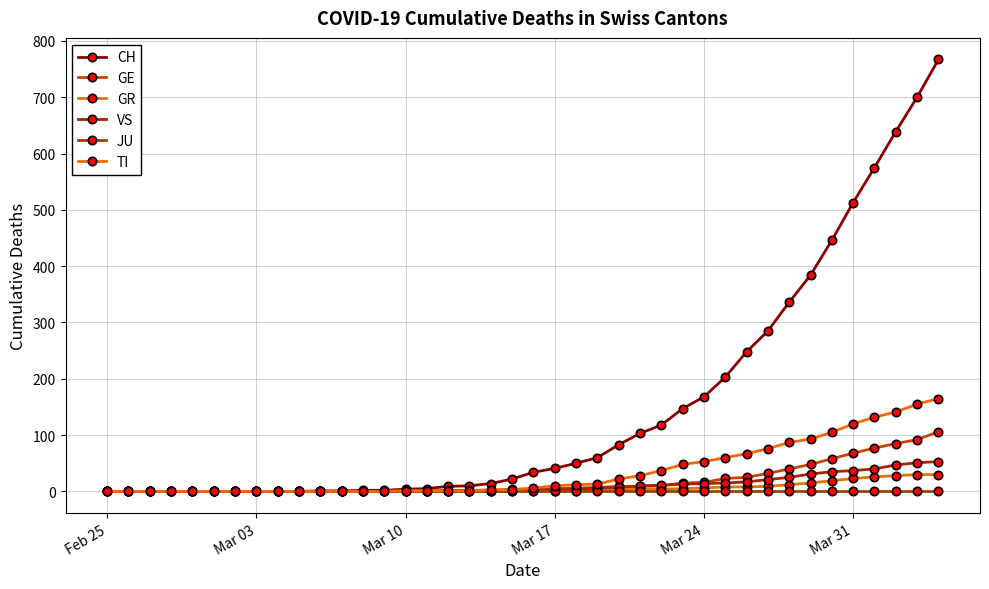

Does the chart have visible grid lines?

Yes